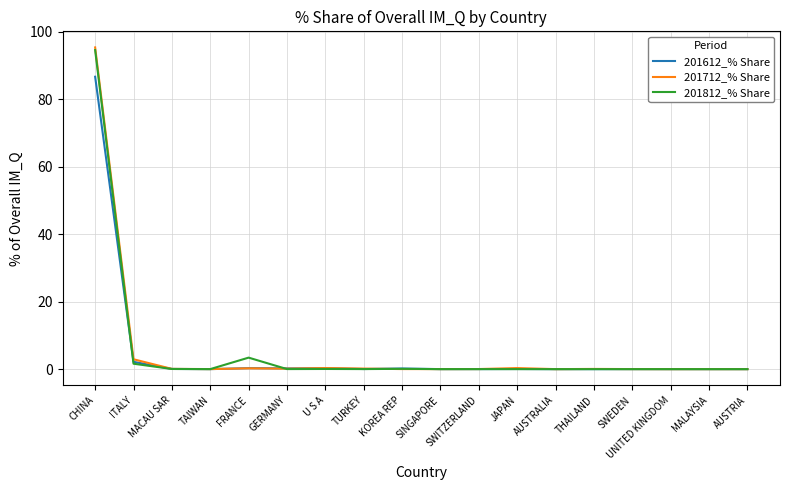

Which series has the widest spread of values?

201712_% Share